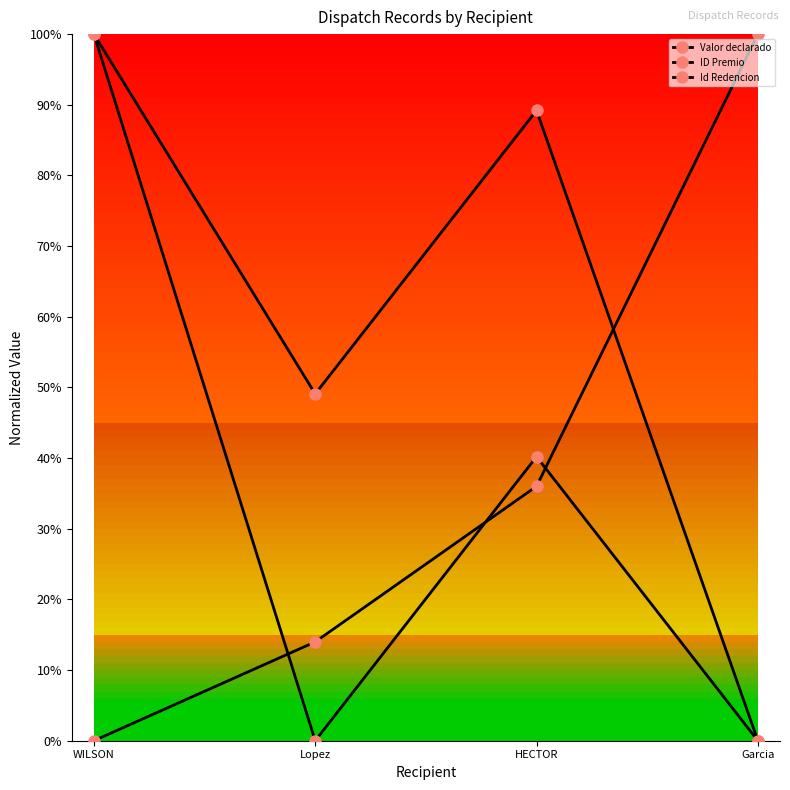

Is this an area chart (filled region under the line)?

No